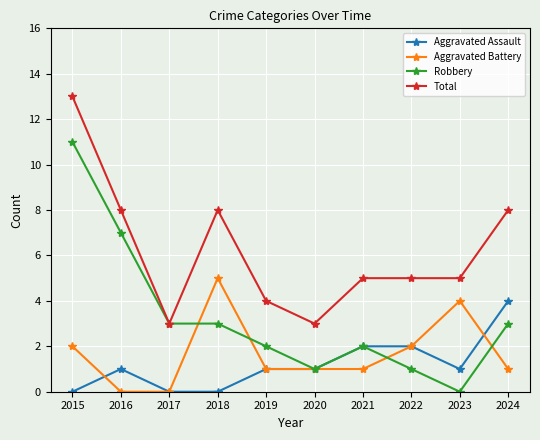

True or false: Aggravated Assault has a value of 1 at 2020.

True